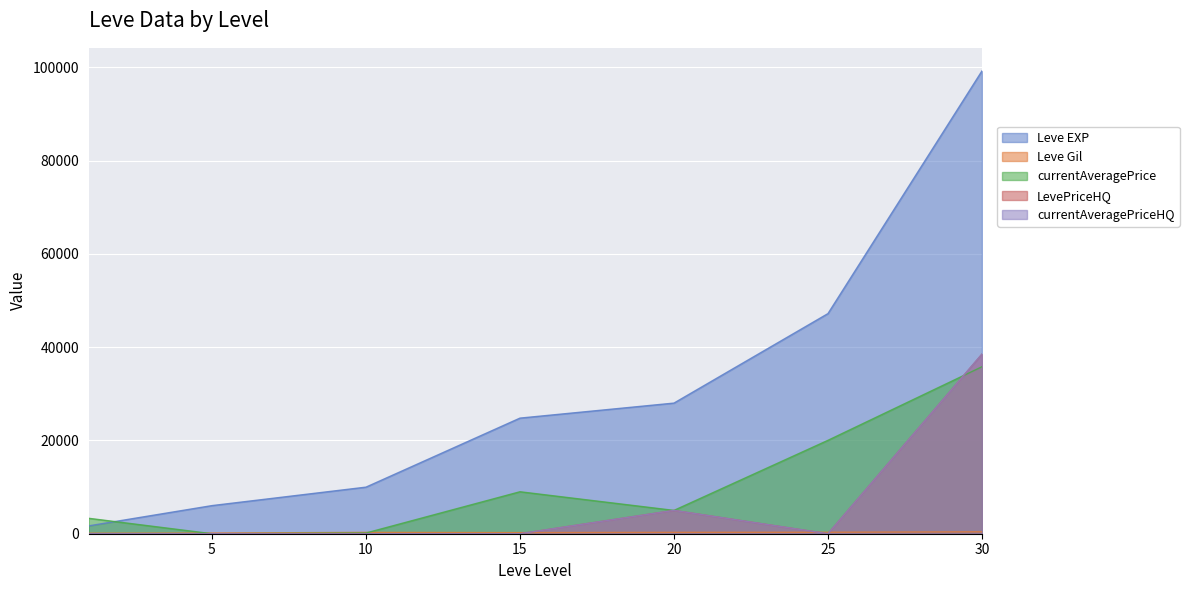

Where do LevePriceHQ and Leve Gil first cross each other?

15 and 20